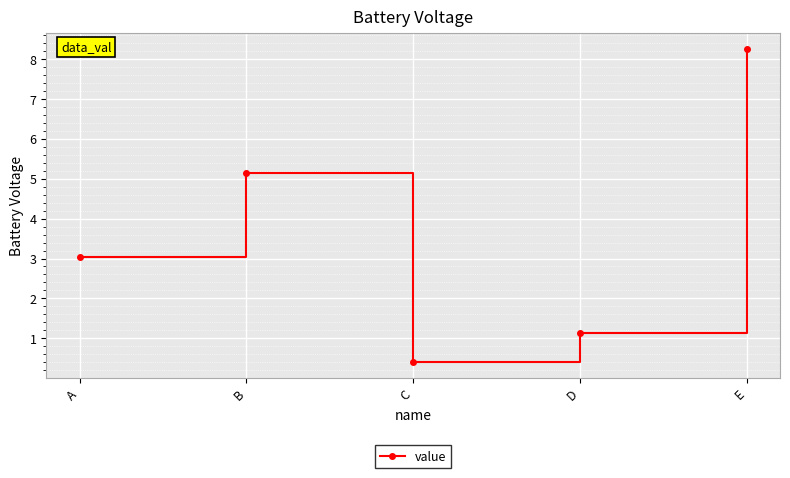

The chart shows a value of 2.9 at B. True or false?

False